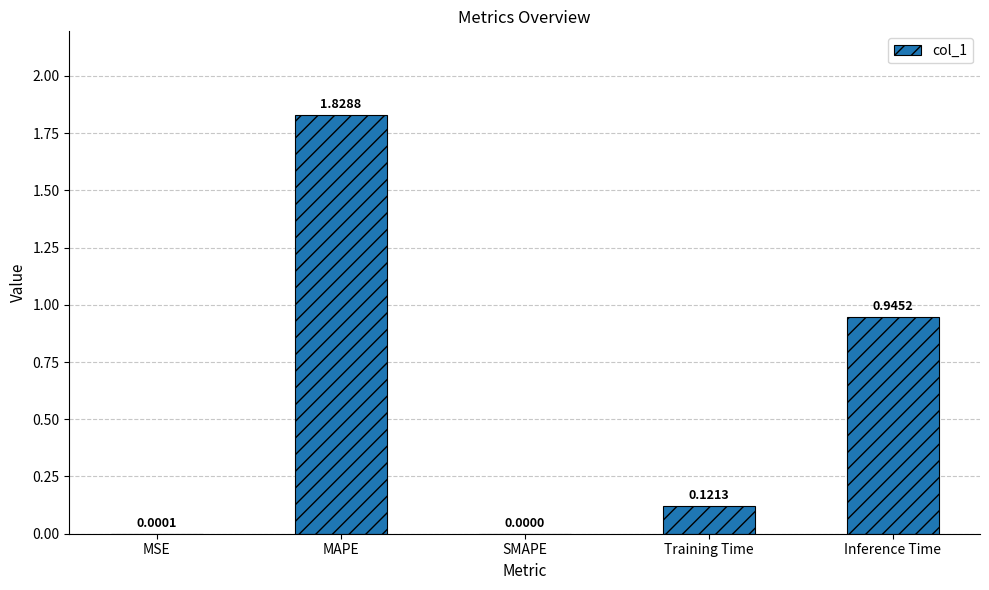

Which has a higher value, Training Time or MAPE?

MAPE